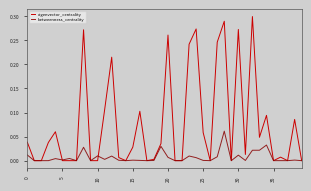

Which series has the largest range (max minus min)?

eigenvector_centrality